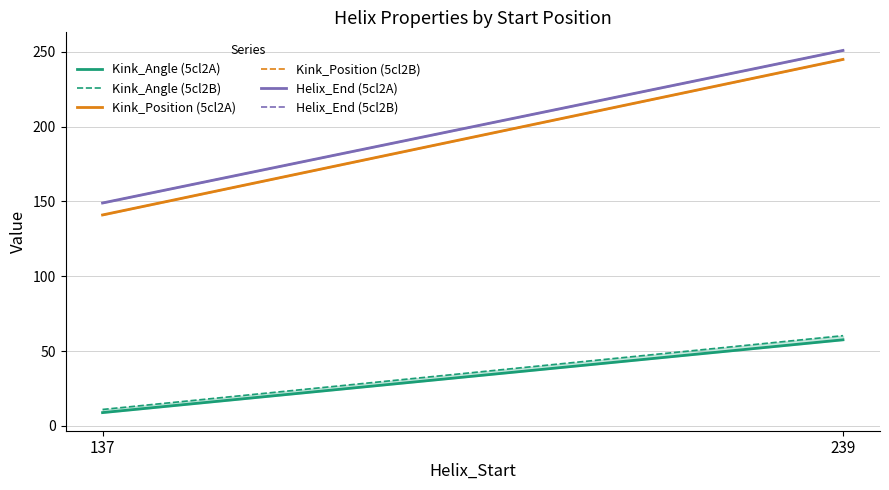

What is the value of the Kink_Angle point at the 2nd from the left?

57.5